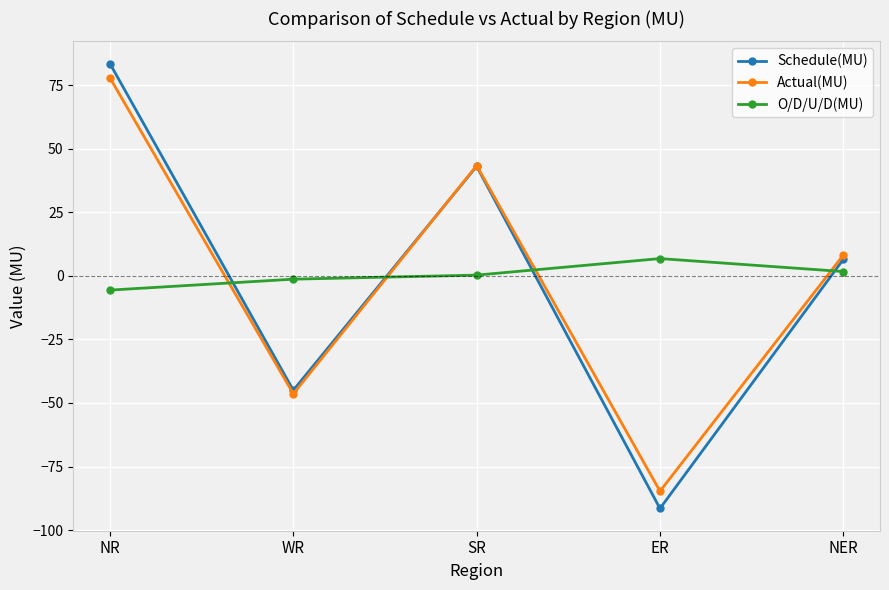

In O/D/U/D(MU), how many points are higher than both neighbors (excluding endpoints)?

1